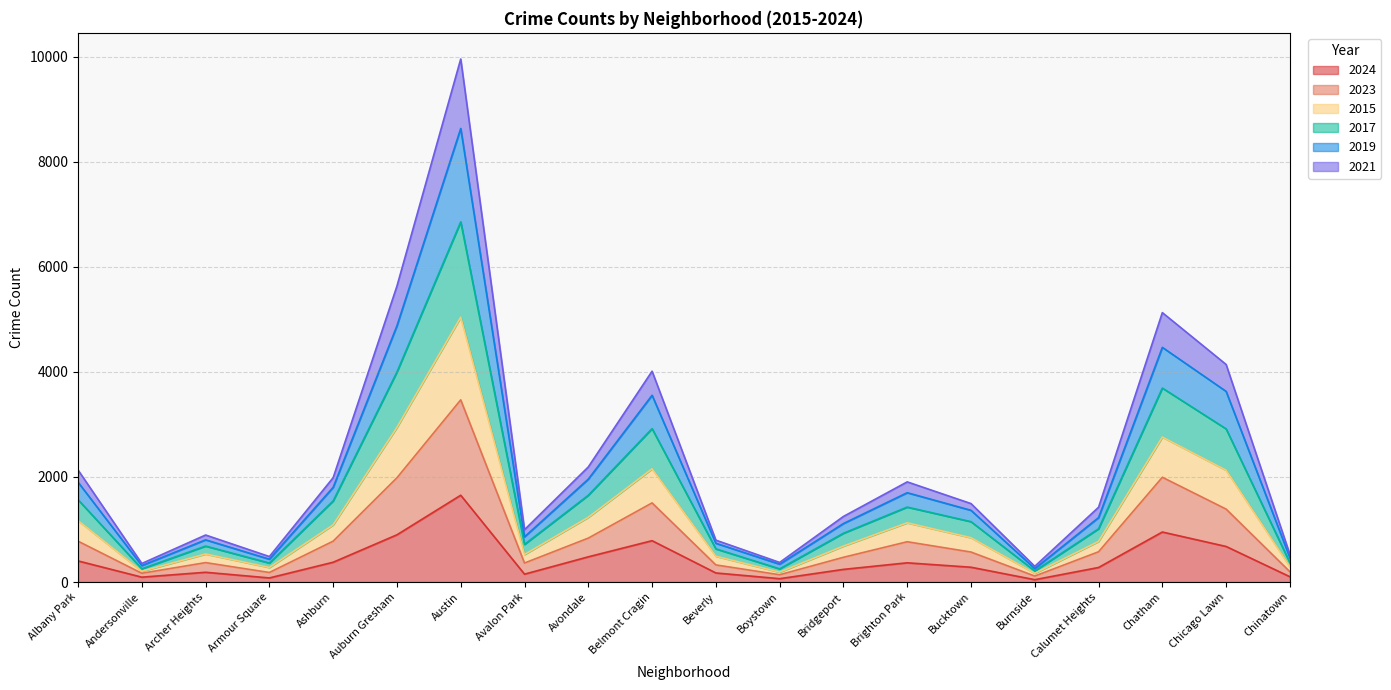

True or false: 2017 and 2015 cross at least once.

False